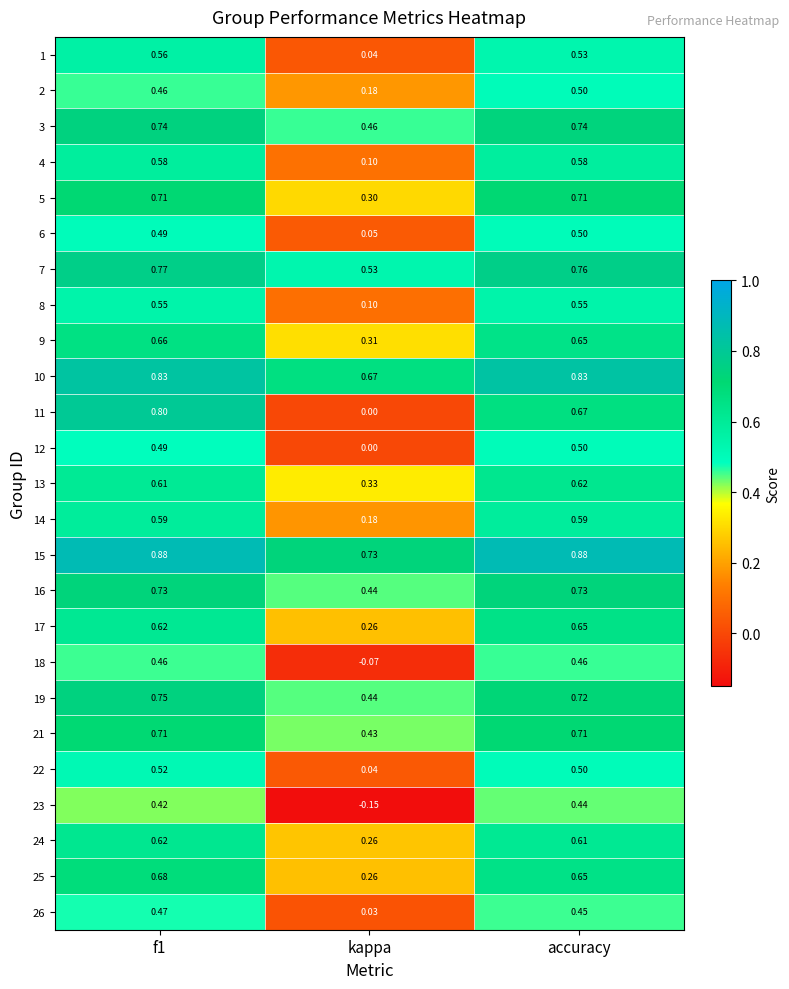

At which label is 21 closest to 0?

kappa